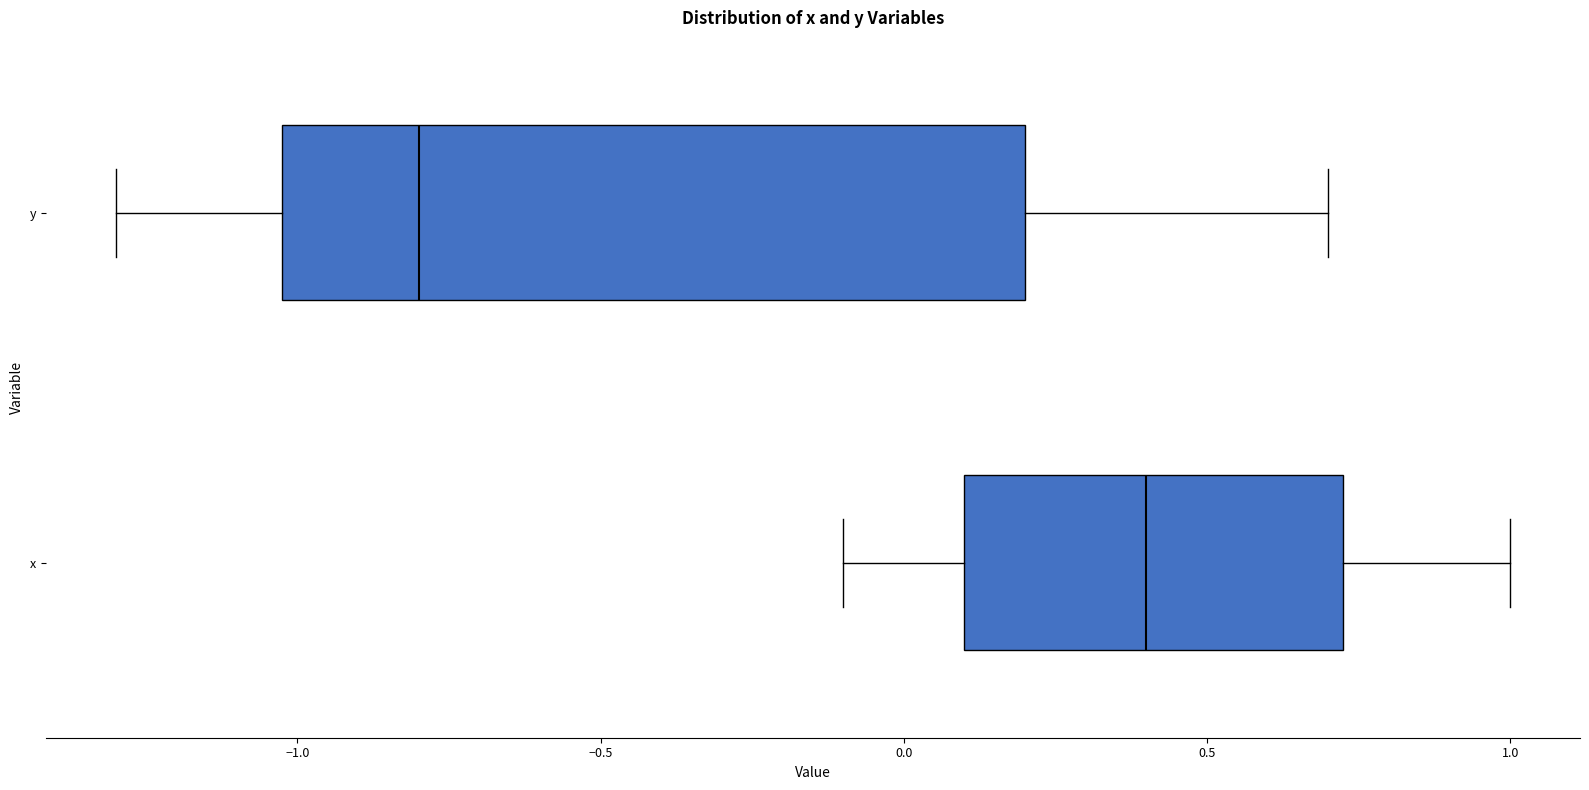

Which box's median line is the furthest to the right?

x